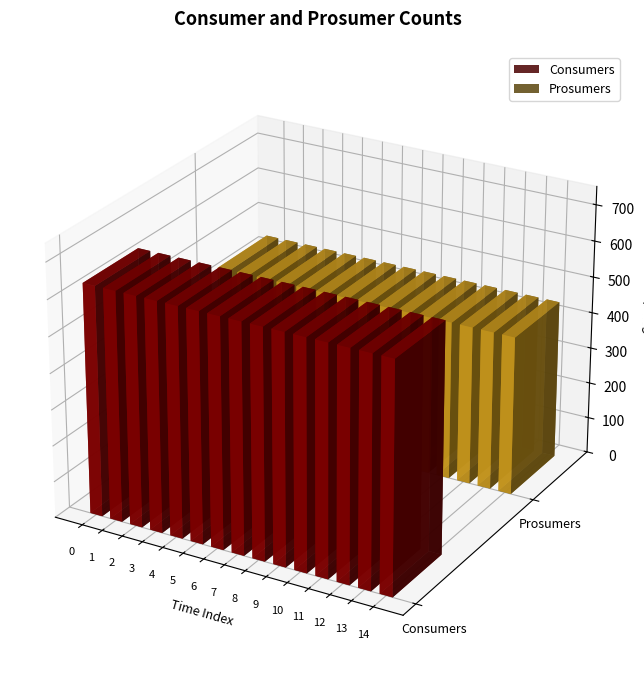

What is the highest value of the Consumers series?

635